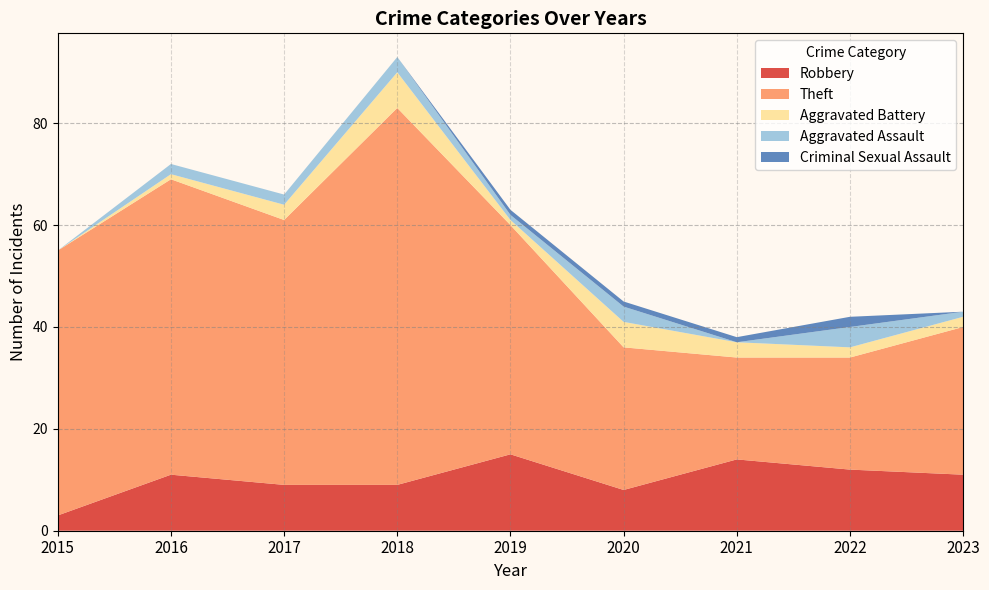

True or false: Criminal Sexual Assault has a value of 1 at 2016.

False